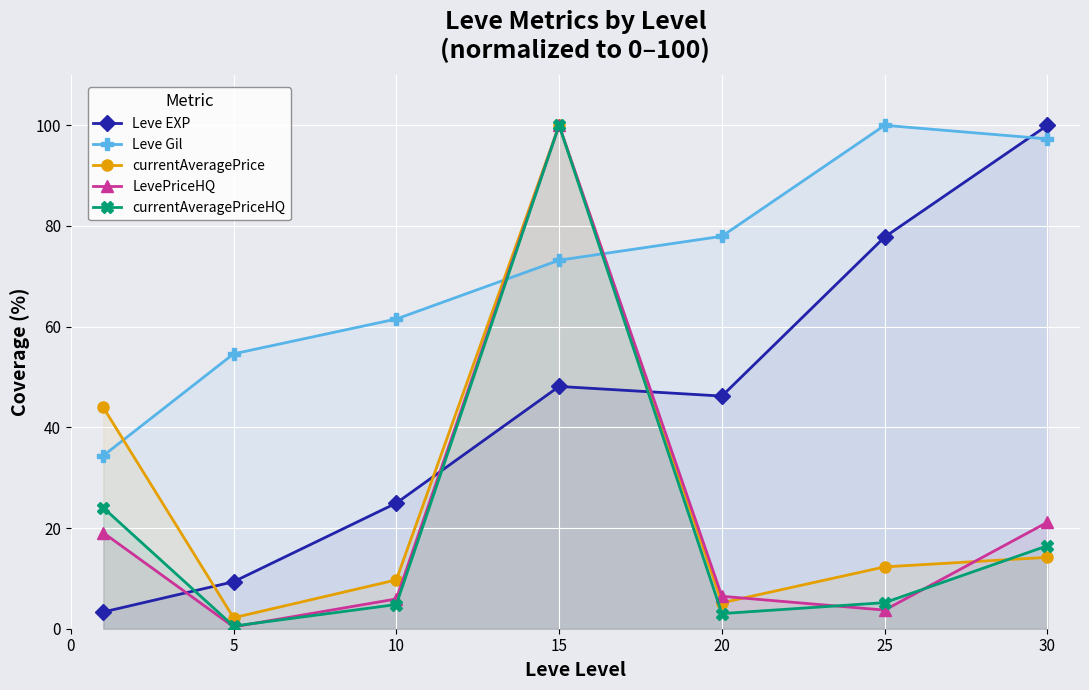

The LevePriceHQ series shows 0.7 at 5. True or false?

False